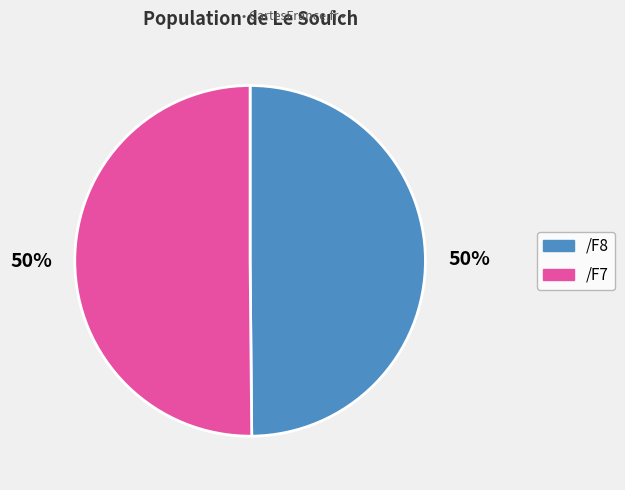

To the nearest percent, what is the average slice percentage?

50%